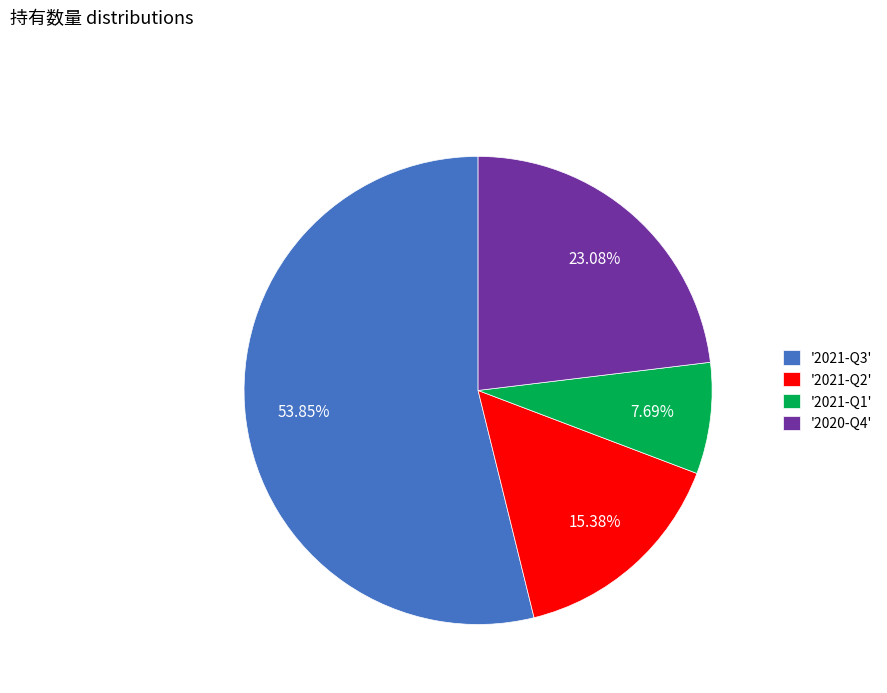

Approximately how many times larger is the value at '2021-Q3' compared to '2021-Q1'?

7.0